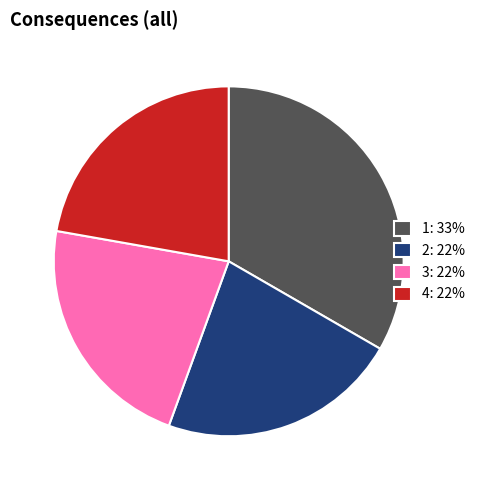

How many segments does this pie chart have?

4